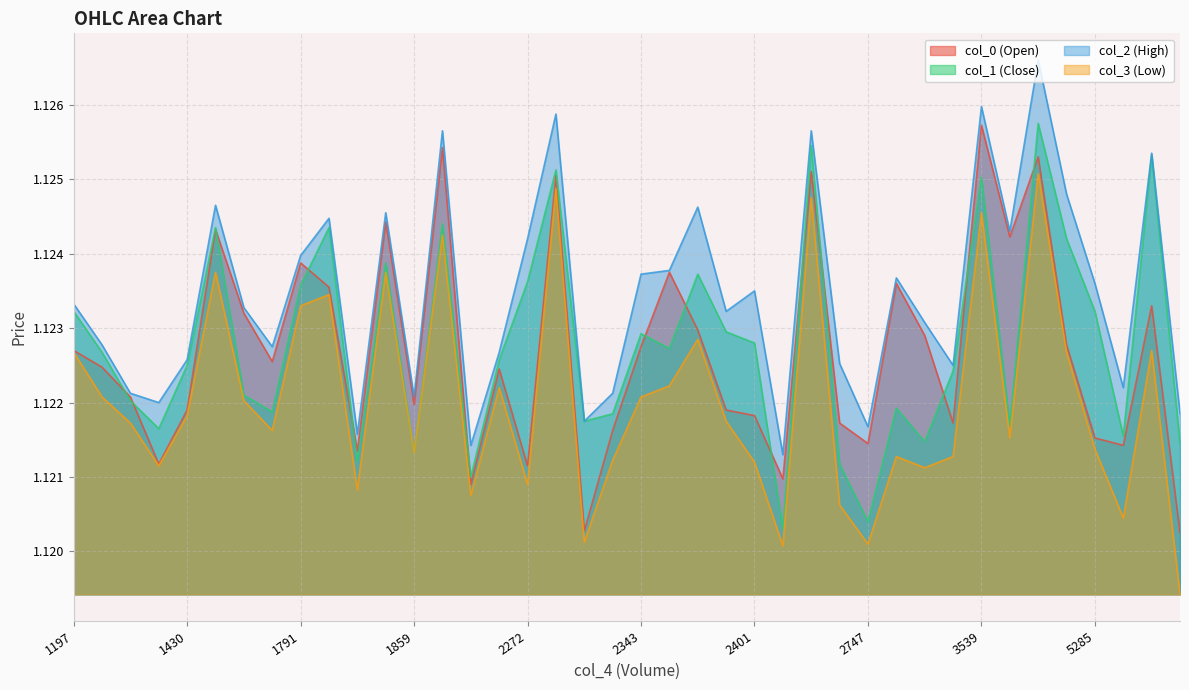

What is the value of the col_2 point at the 24th from the left?

1.1